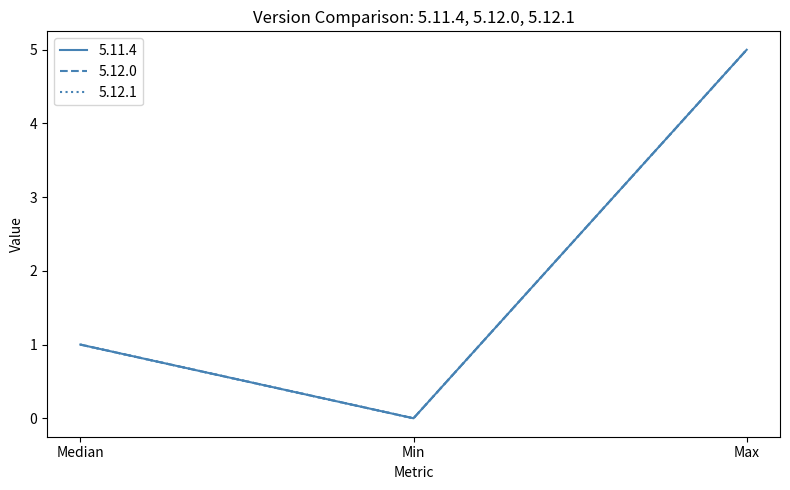

Rank the series by their maximum value, from lowest to highest.

5.11.4, 5.12.0, 5.12.1